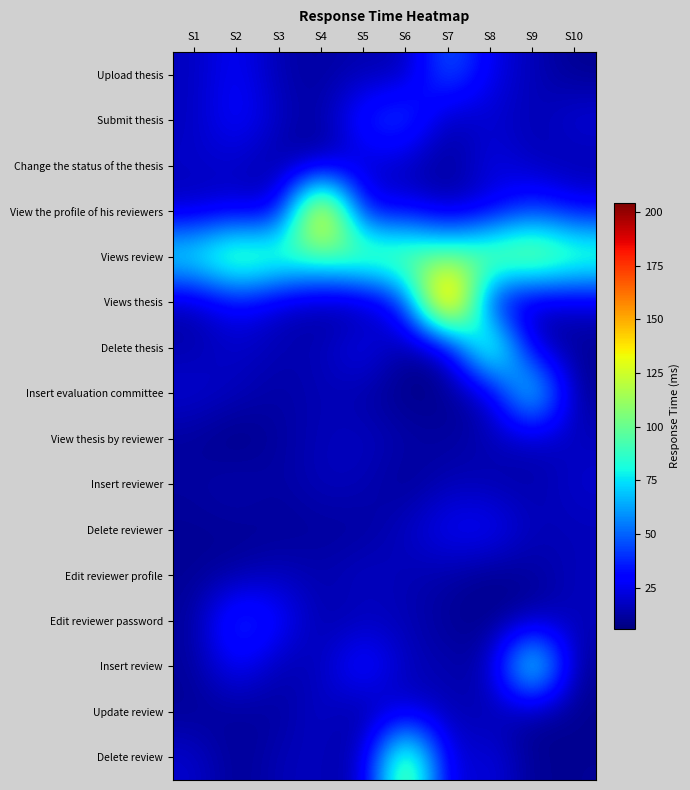

How many data points does each series have?

10